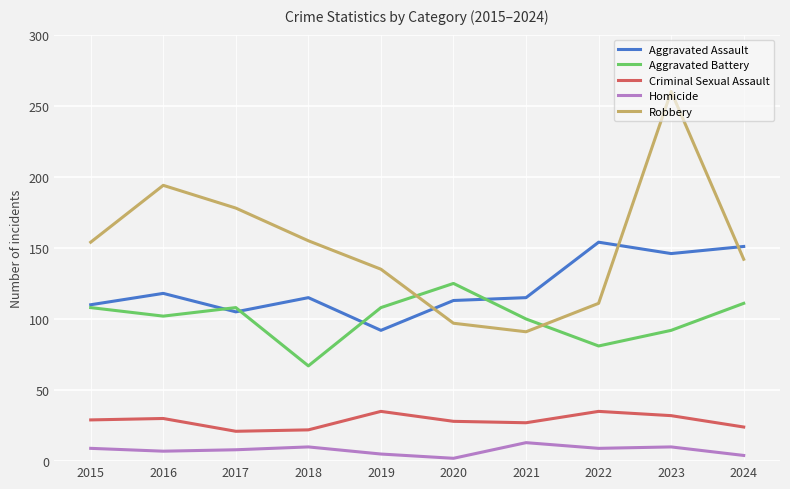

What is the spread (max minus min) of values at 2016?

187